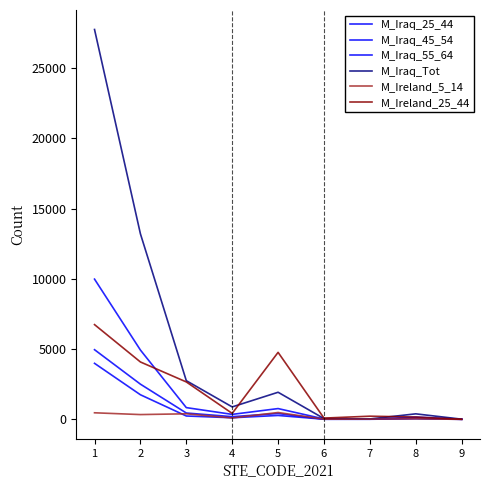

Does the chart display data point markers on the line(s)?

No